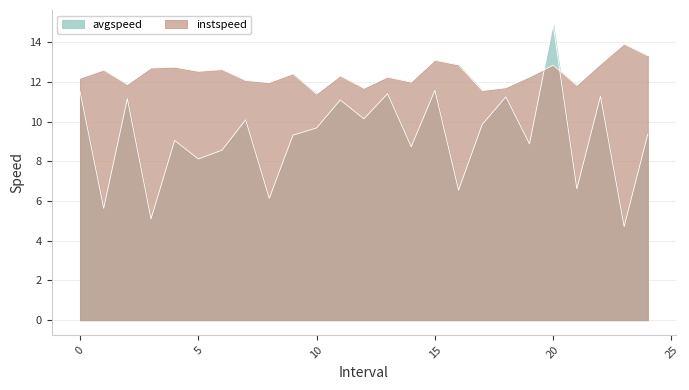

What is the sum of the instspeed values at 2.0 and 12.0?

23.5